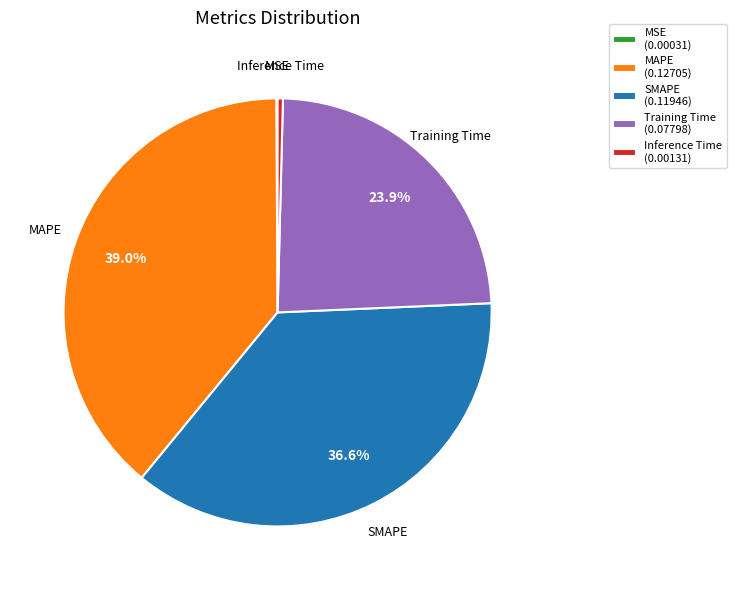

What portion of the pie excludes Training Time (0.07798)?

76.1%